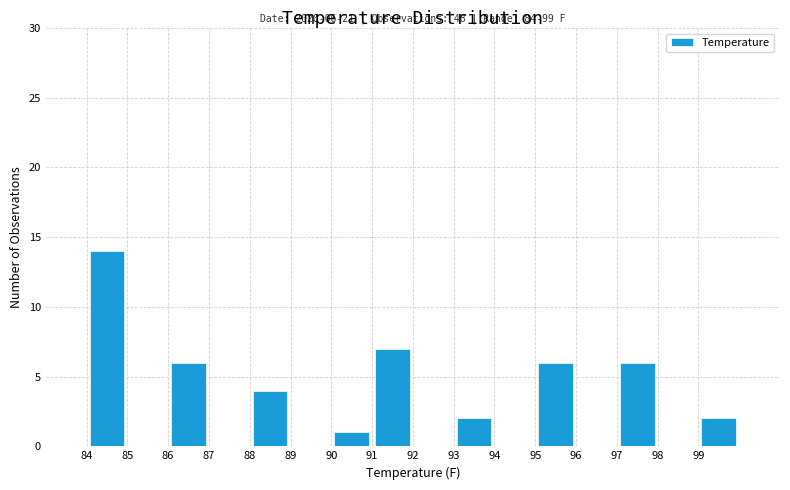

Over which range of the x-axis is the bar tallest?

84 to 85